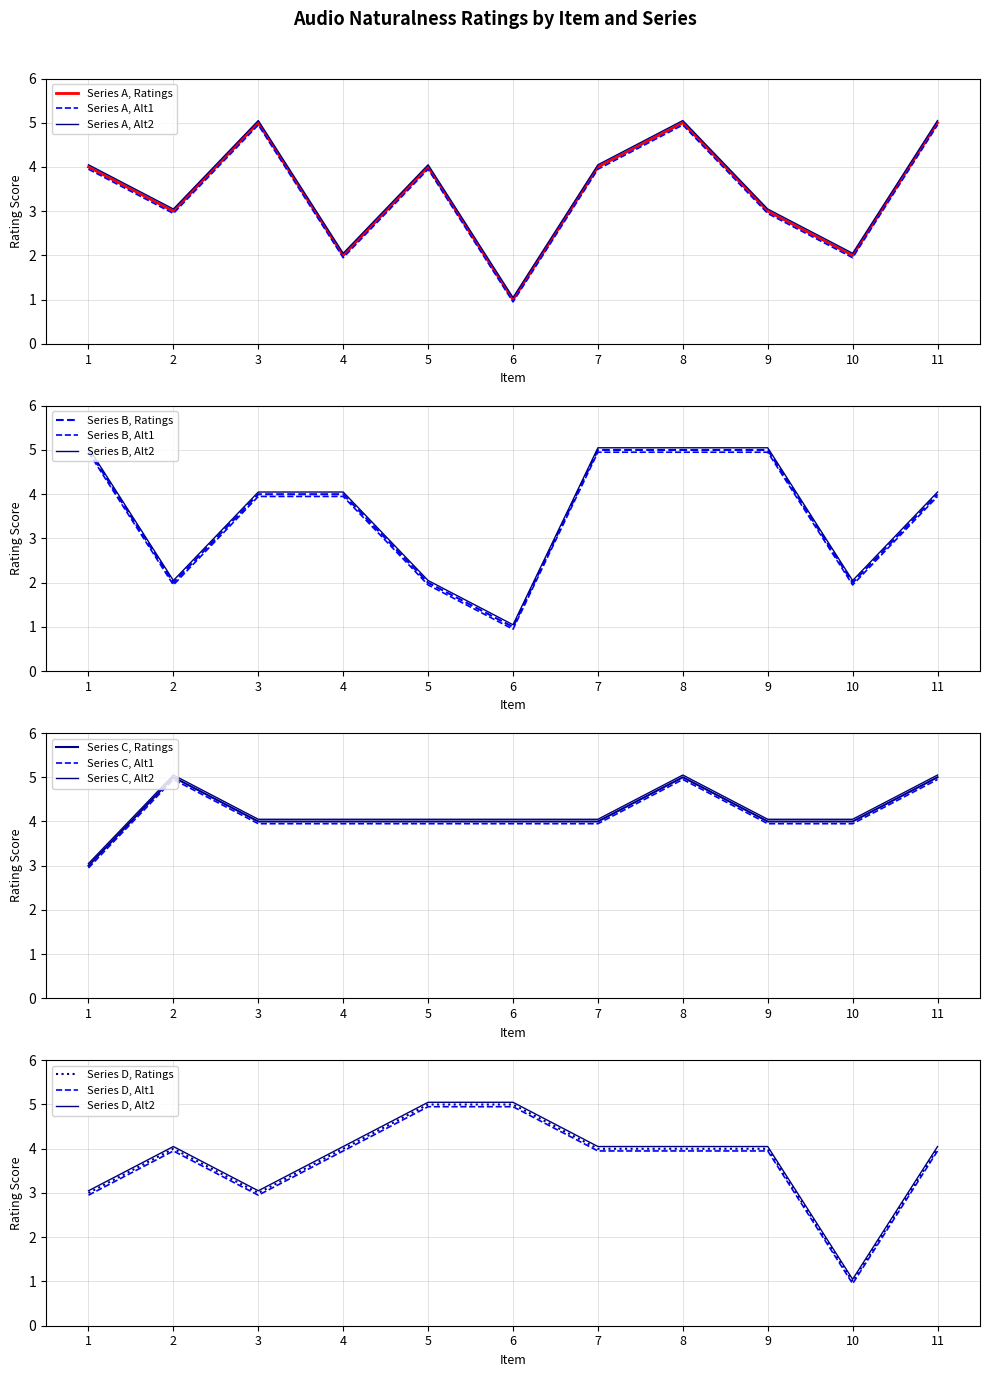

Rank the series at 3 from lowest to highest value.

D, B, C, A